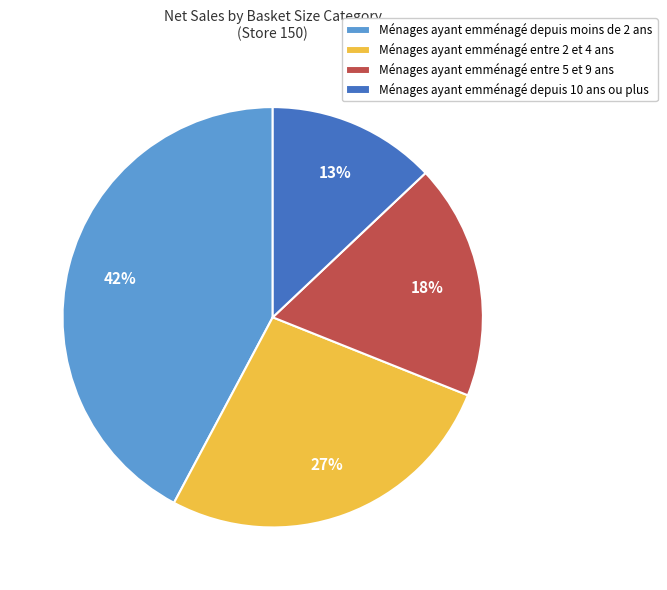

Is it true that Ménages ayant emménagé entre 2 et 4 ans is 32% of the pie?

False